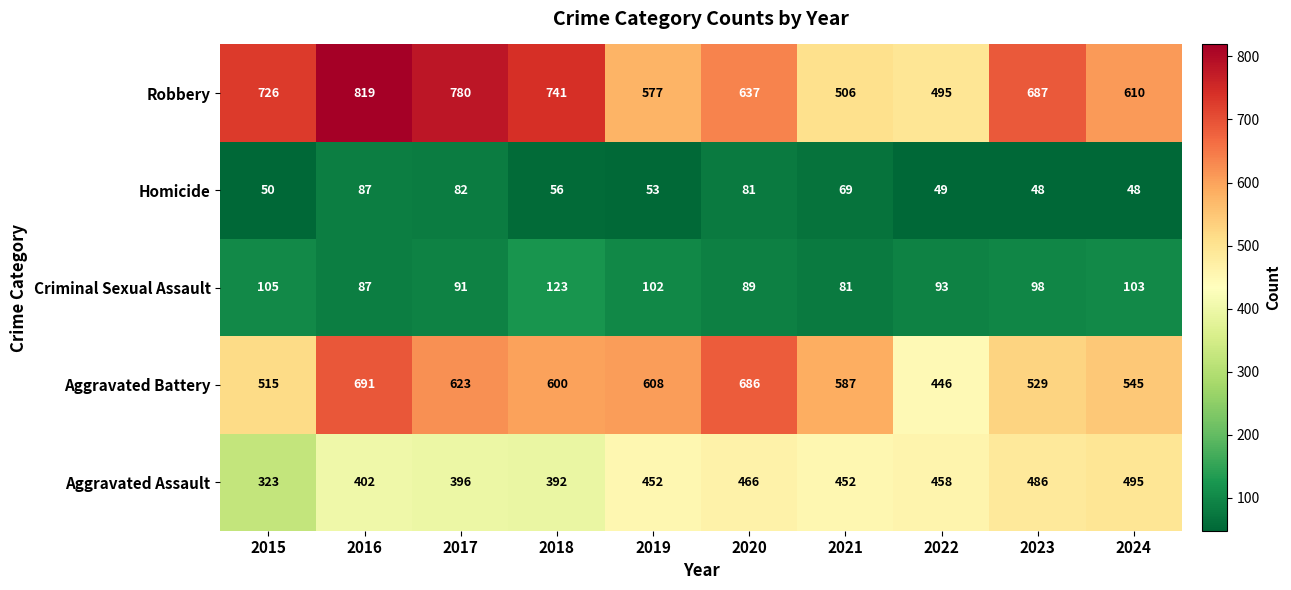

At how many categories does at least one series exceed 235?

10